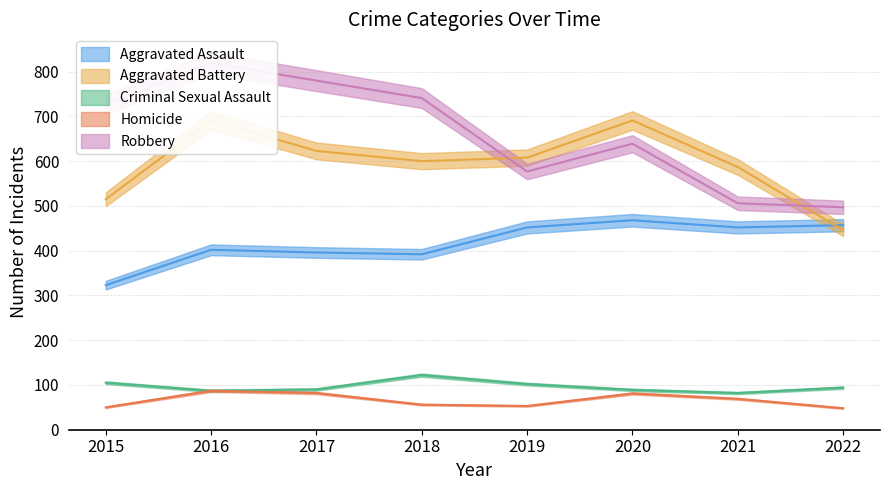

Reading left to right, extract all data points from this chart.

Aggravated Assault: 323	402	396	392	452	468	452	457
Aggravated Battery: 515	691	623	600	608	691	587	446
Criminal Sexual Assault: 105	87	90	122	102	89	82	94
Homicide: 50	87	82	56	53	81	69	48
Robbery: 726	819	780	741	577	639	506	497